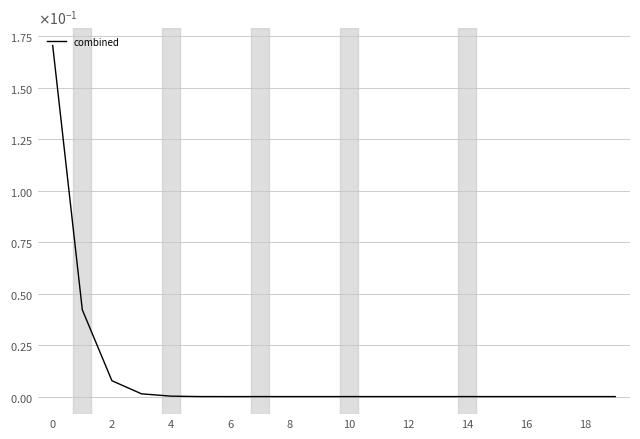

Does the chart have visible grid lines?

Yes